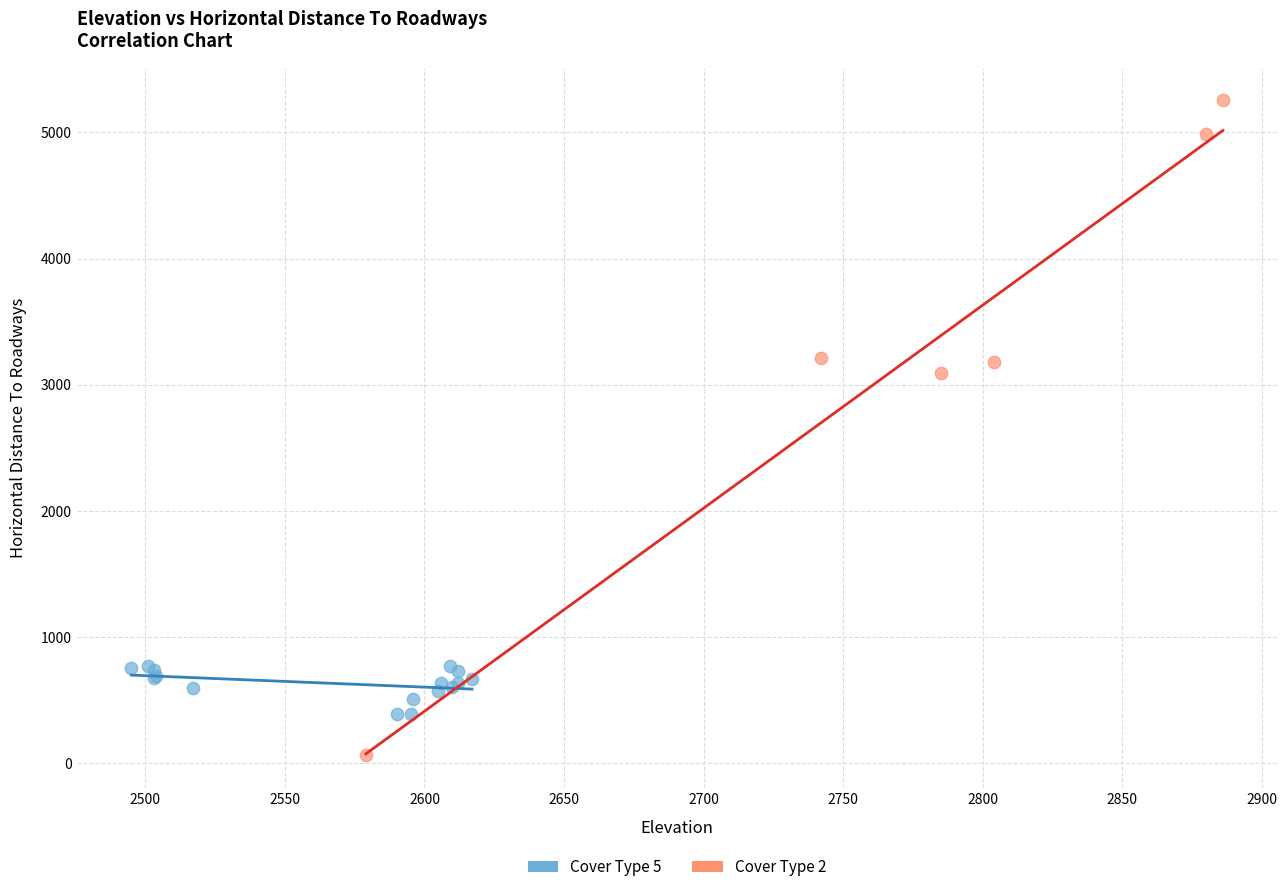

What are all the series names shown in the legend?

Cover Type 5, Cover Type 2